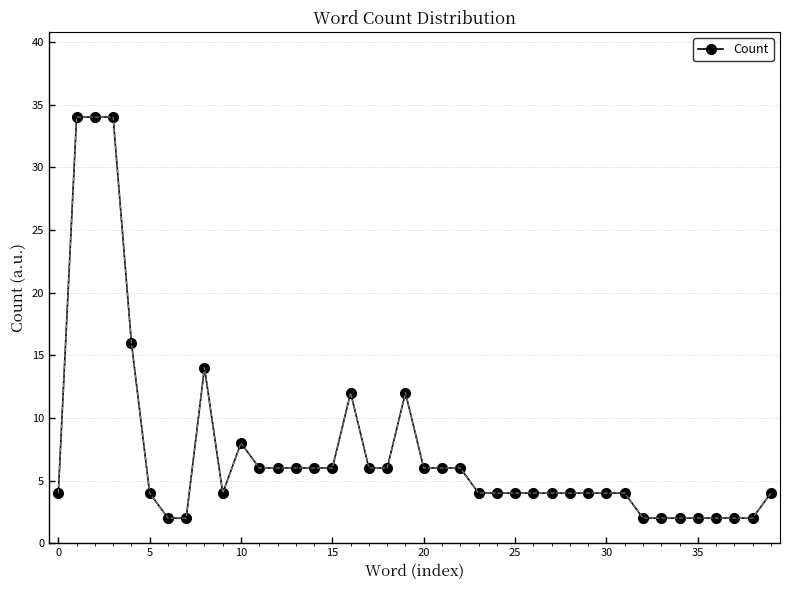

True or false: the data has more than 1 interior local peaks.

True